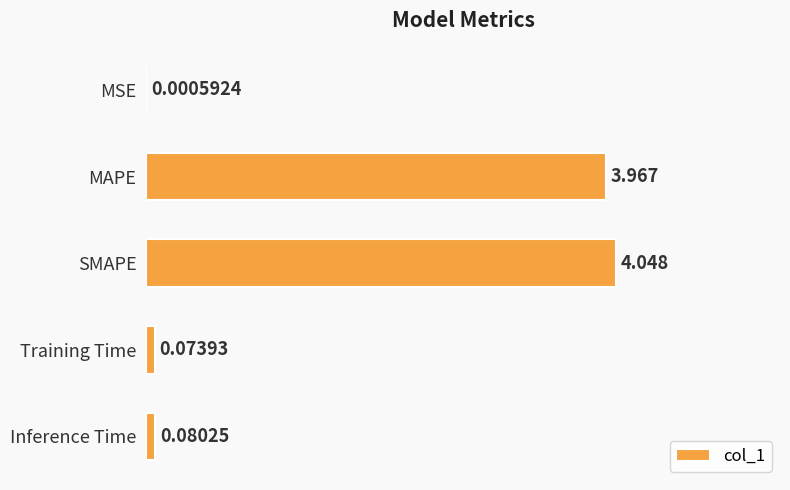

Between Inference Time and MAPE, which is larger?

MAPE